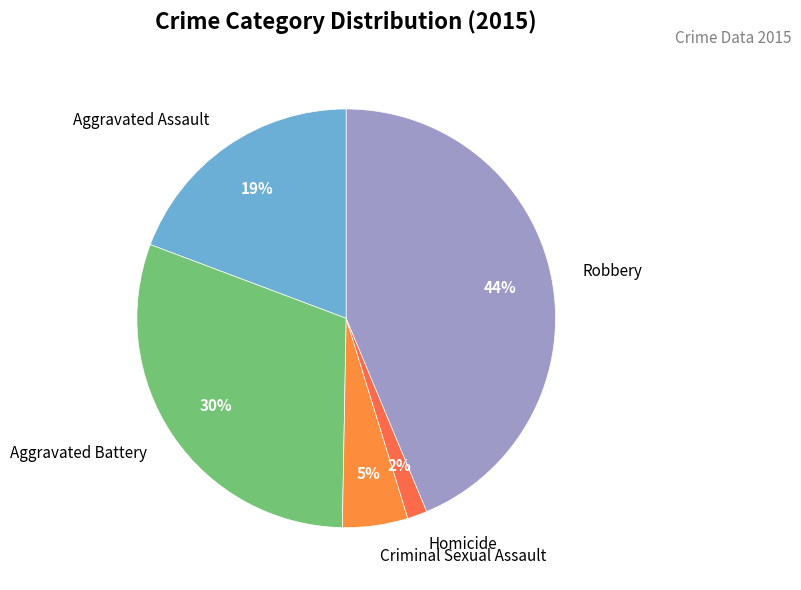

To the nearest percent, what is the average slice percentage?

20%